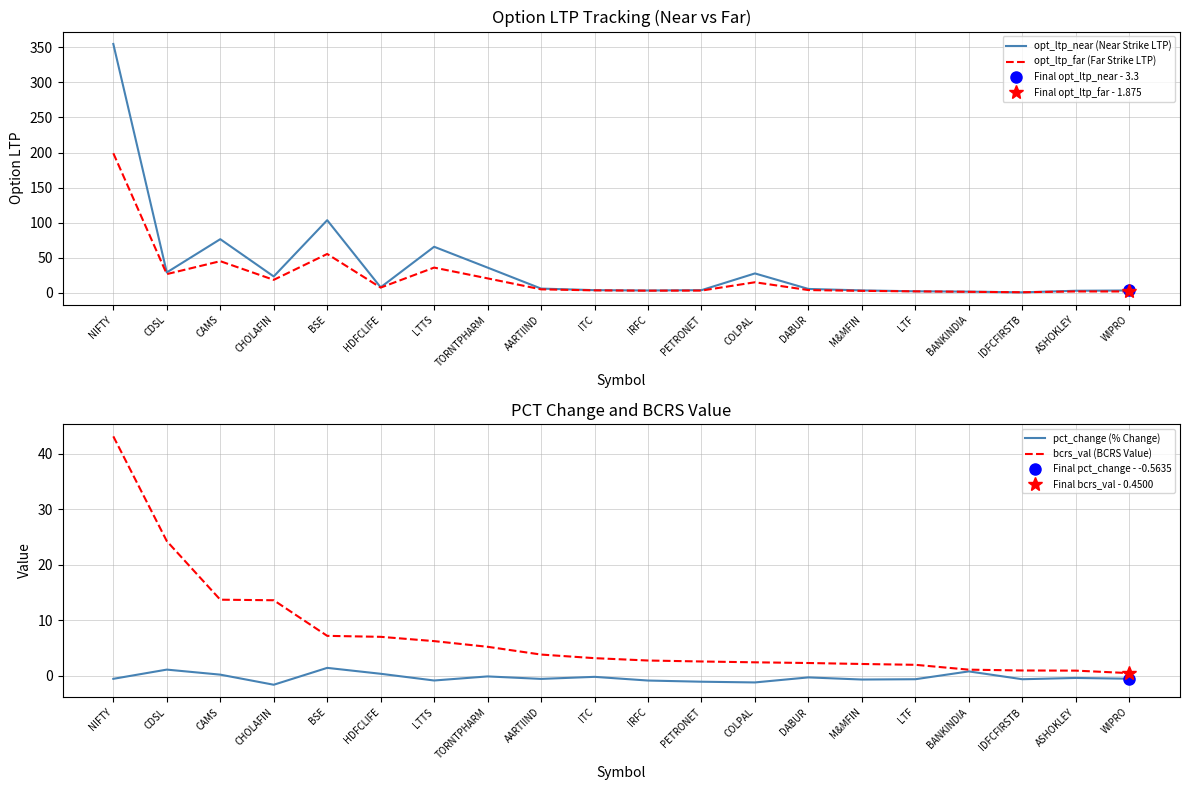

What position from the right is M&MFIN?

6